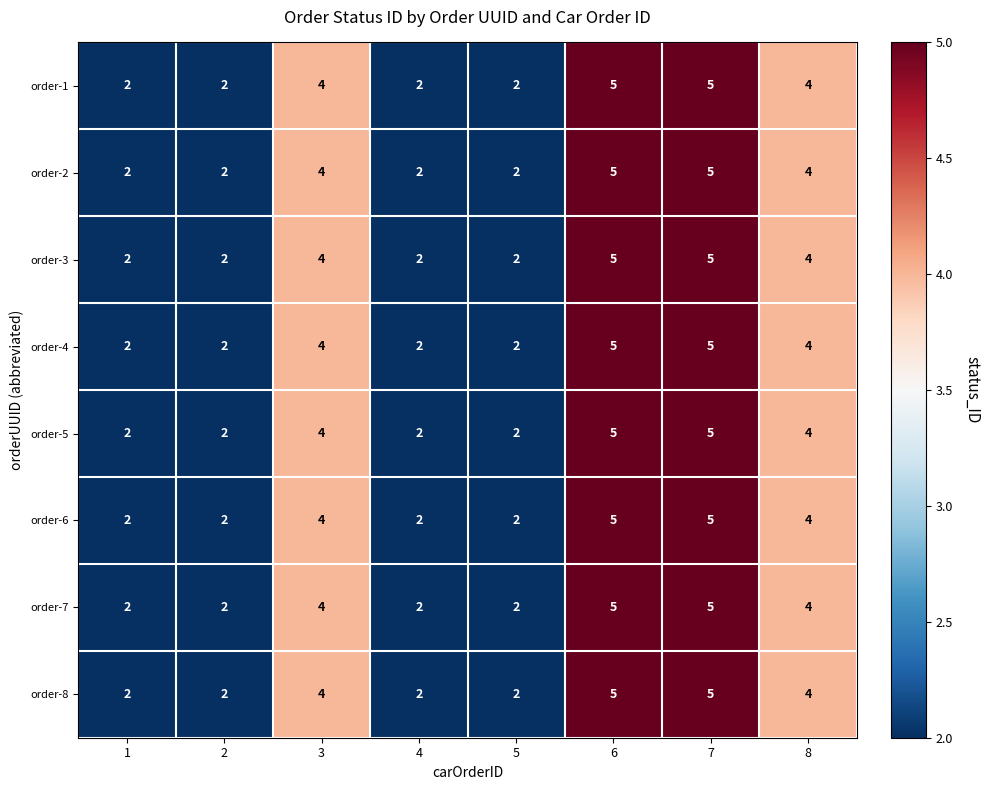

Count the order-2 values in the range 2 to 5.

8